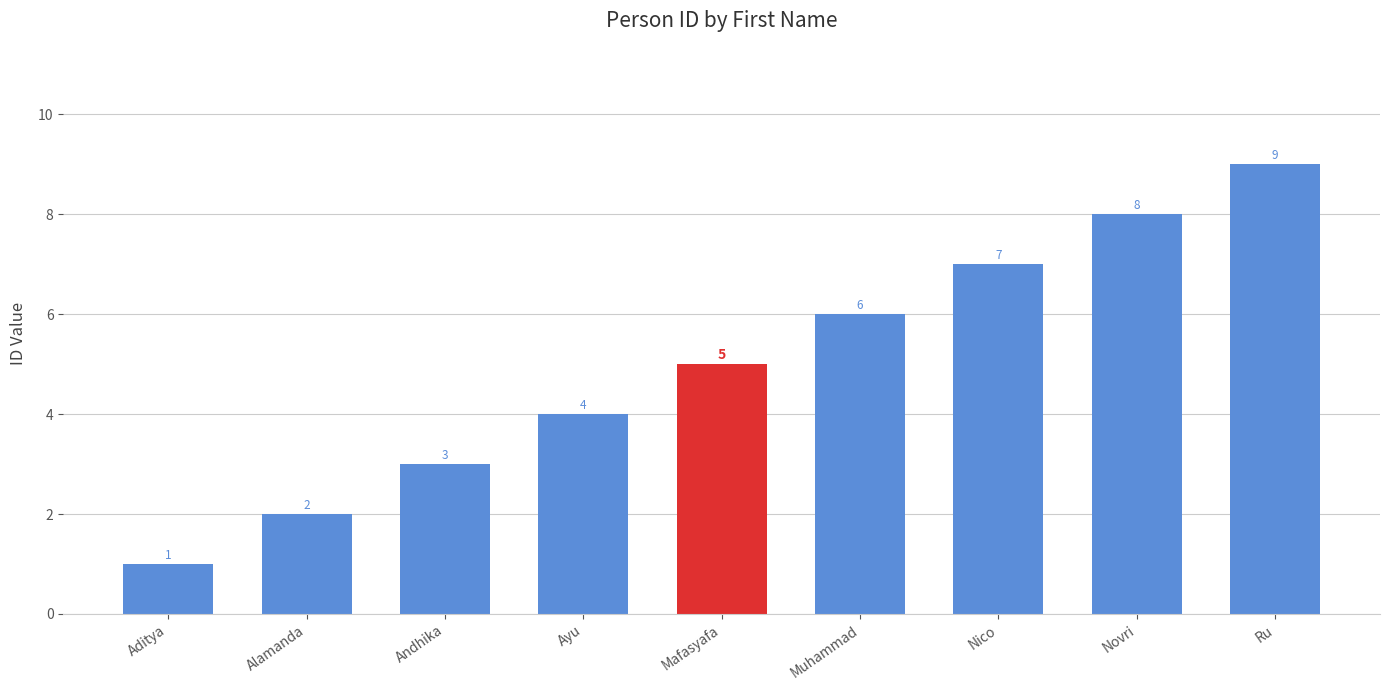

What position from the right is Ayu?

6